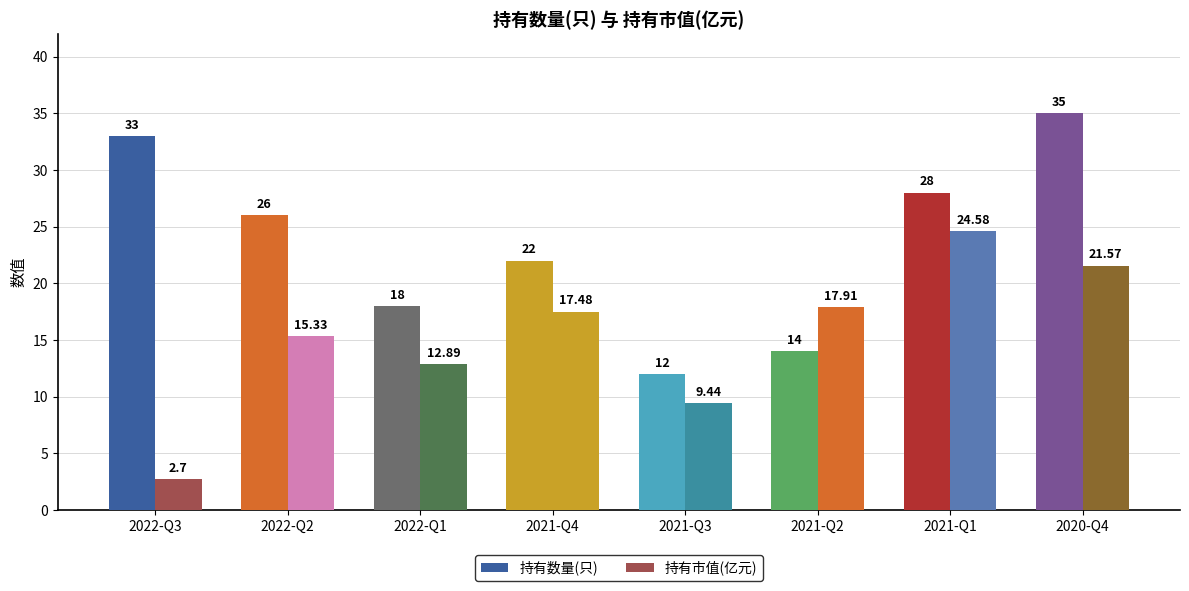

The 持有数量(只) series shows 5.1 at 2021-Q2. True or false?

False